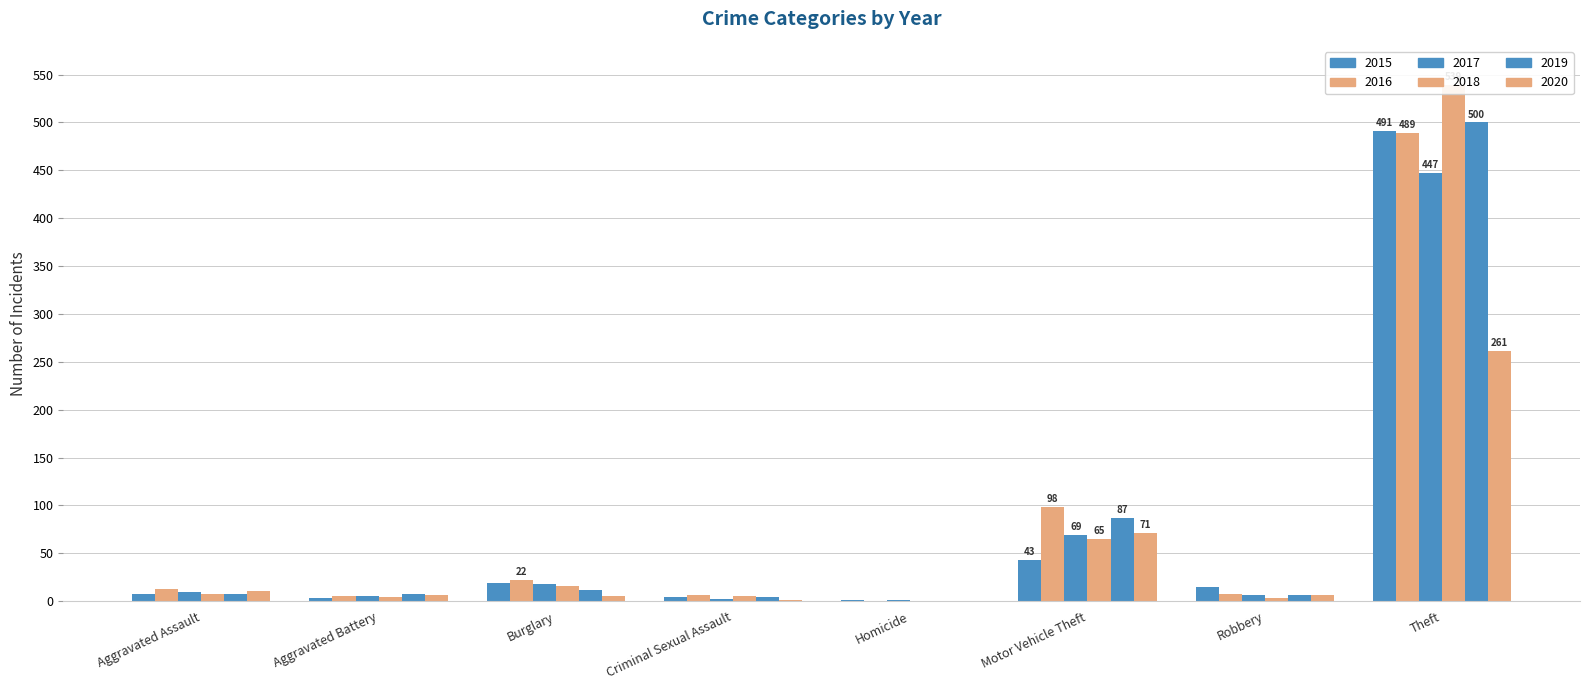

How many bars are there in each group?

6